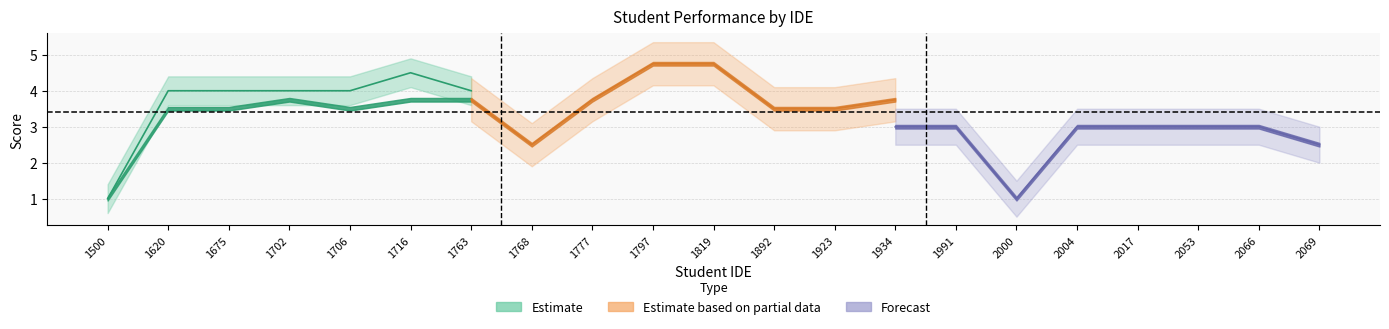

At which category is the sum across all series the highest?

1797